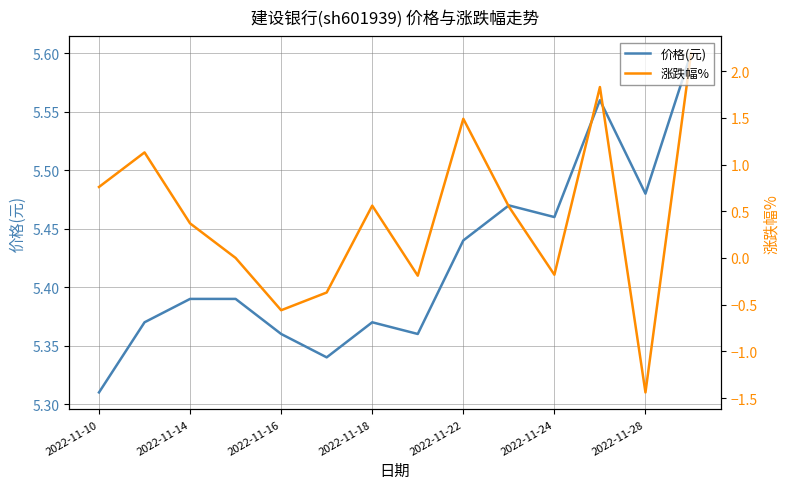

True or false: 涨跌幅% has more than 0 points higher than both neighbors.

True